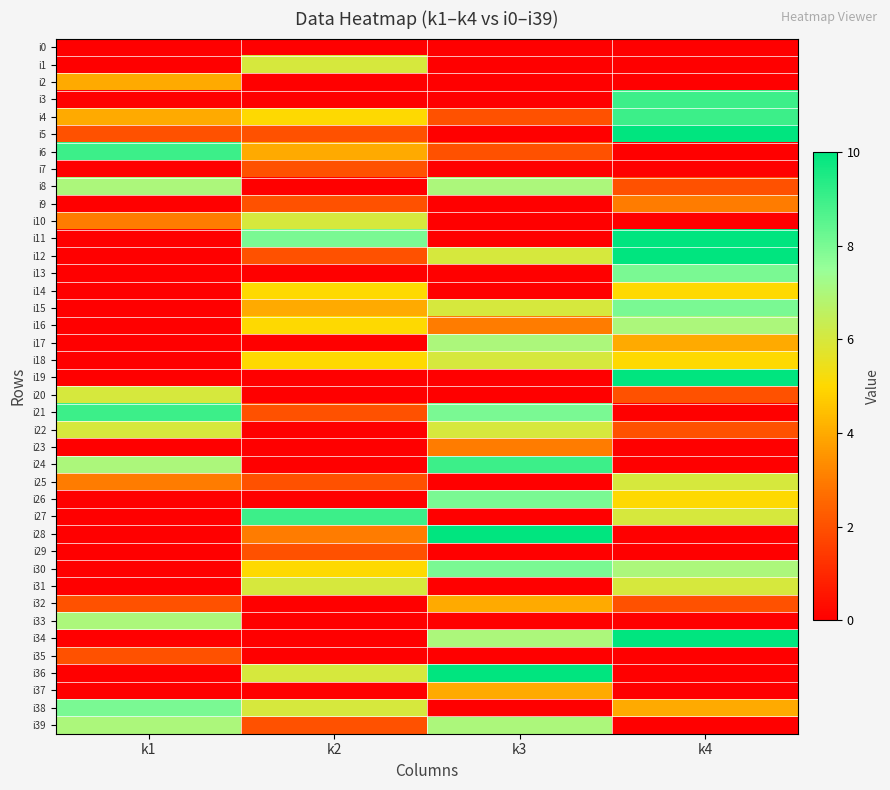

Reading left to right, list all the values displayed in this chart.

i0: k1=0	k2=0	k3=0	k4=0
i1: k1=0	k2=6	k3=0	k4=0
i2: k1=4	k2=0	k3=0	k4=0
i3: k1=0	k2=0	k3=0	k4=9
i4: k1=4	k2=5	k3=2	k4=9
i5: k1=2	k2=2	k3=0	k4=10
i6: k1=9	k2=4	k3=2	k4=0
i7: k1=0	k2=2	k3=0	k4=0
i8: k1=7	k2=0	k3=7	k4=2
i9: k1=0	k2=2	k3=0	k4=3
i10: k1=3	k2=6	k3=0	k4=0
i11: k1=0	k2=8	k3=0	k4=10
i12: k1=0	k2=2	k3=6	k4=10
i13: k1=0	k2=0	k3=0	k4=8
i14: k1=0	k2=5	k3=0	k4=5
i15: k1=0	k2=4	k3=6	k4=8
i16: k1=0	k2=5	k3=3	k4=7
i17: k1=0	k2=0	k3=7	k4=4
i18: k1=0	k2=5	k3=6	k4=5
i19: k1=0	k2=0	k3=0	k4=10
i20: k1=6	k2=0	k3=0	k4=2
i21: k1=9	k2=2	k3=8	k4=0
i22: k1=6	k2=0	k3=6	k4=2
i23: k1=0	k2=0	k3=3	k4=0
i24: k1=7	k2=0	k3=9	k4=0
i25: k1=3	k2=2	k3=0	k4=6
i26: k1=0	k2=0	k3=8	k4=5
i27: k1=0	k2=9	k3=0	k4=6
i28: k1=0	k2=3	k3=10	k4=0
i29: k1=0	k2=2	k3=0	k4=0
i30: k1=0	k2=5	k3=8	k4=7
i31: k1=0	k2=6	k3=0	k4=6
i32: k1=2	k2=0	k3=4	k4=2
i33: k1=7	k2=0	k3=0	k4=0
i34: k1=0	k2=0	k3=7	k4=10
i35: k1=2	k2=0	k3=0	k4=0
i36: k1=0	k2=6	k3=10	k4=0
i37: k1=0	k2=0	k3=4	k4=0
i38: k1=8	k2=6	k3=0	k4=4
i39: k1=7	k2=2	k3=7	k4=0